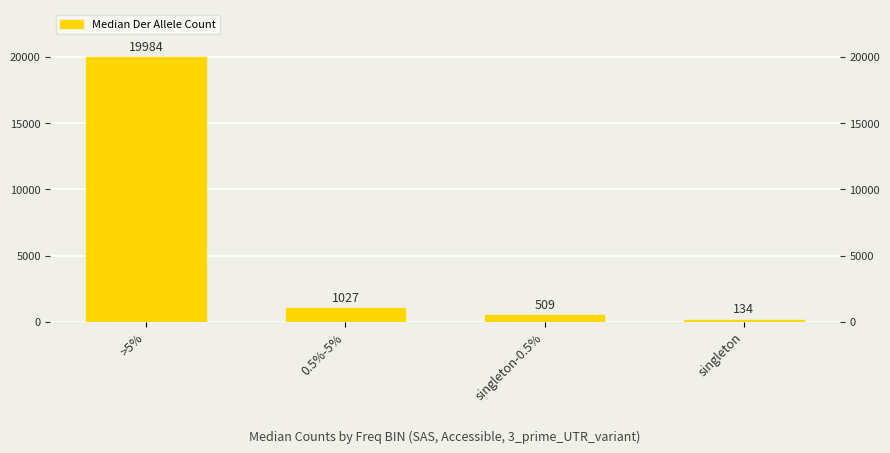

Rank the categories by value from highest to lowest.

>5%, 0.5%-5%, singleton-0.5%, singleton